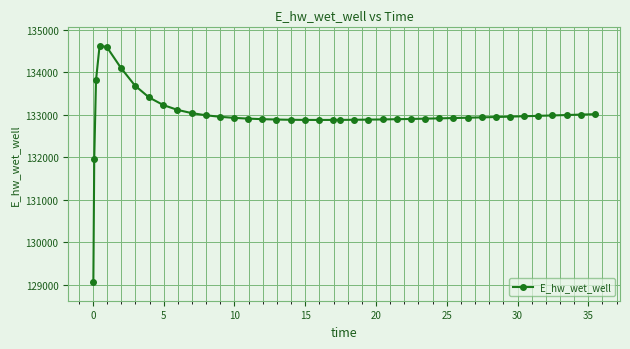

Does the chart display data point markers on the line(s)?

Yes